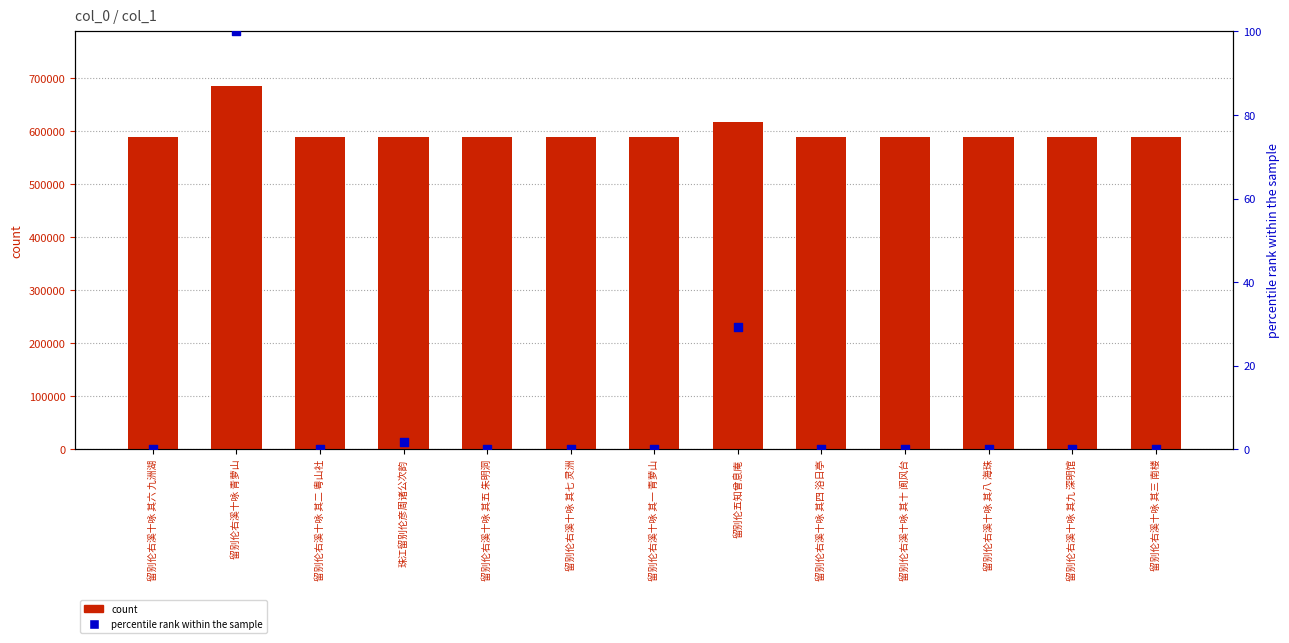

At how many categories does at least one series exceed 508434?

13